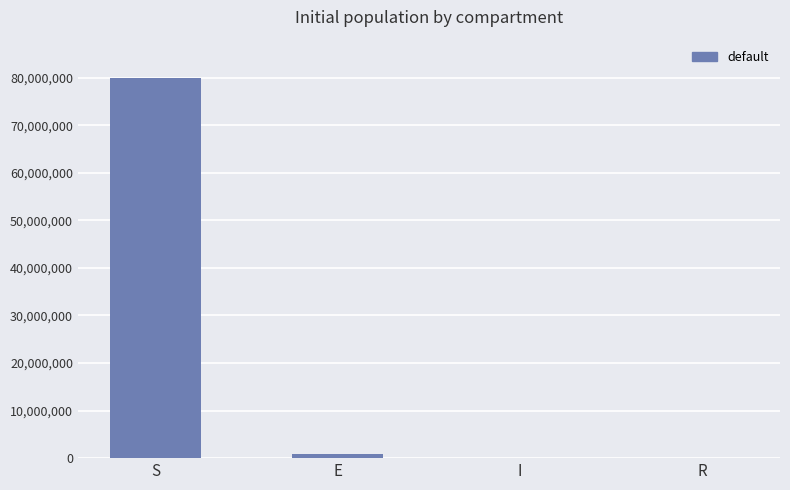

The value at R is 47775372. True or false?

False